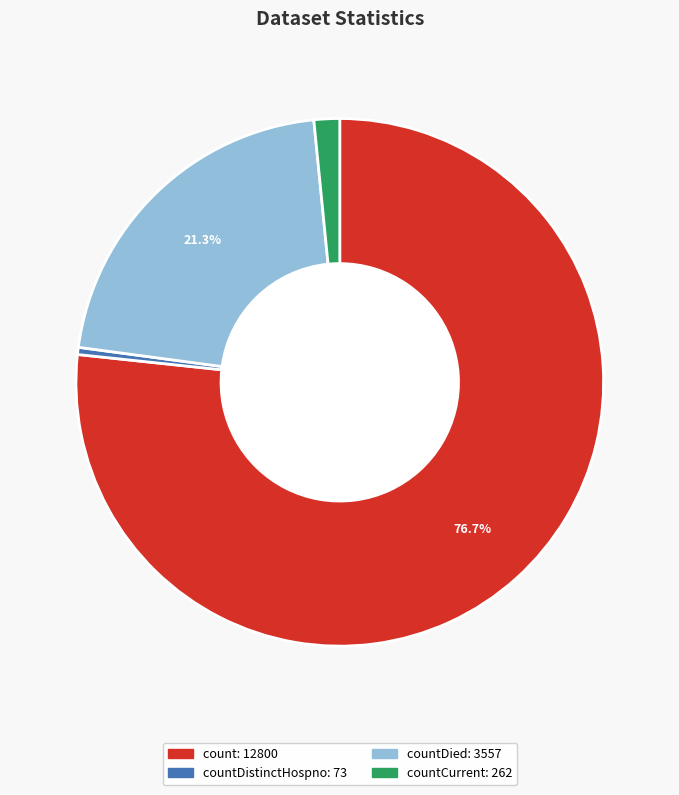

Is there a majority slice in this chart?

Yes